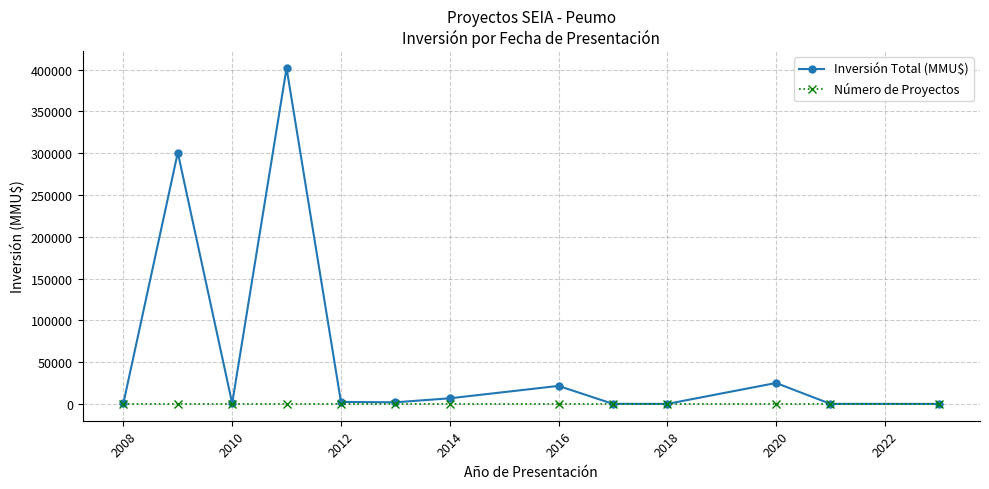

What is the lowest value of the Inversión Total (MMU$) series?

30